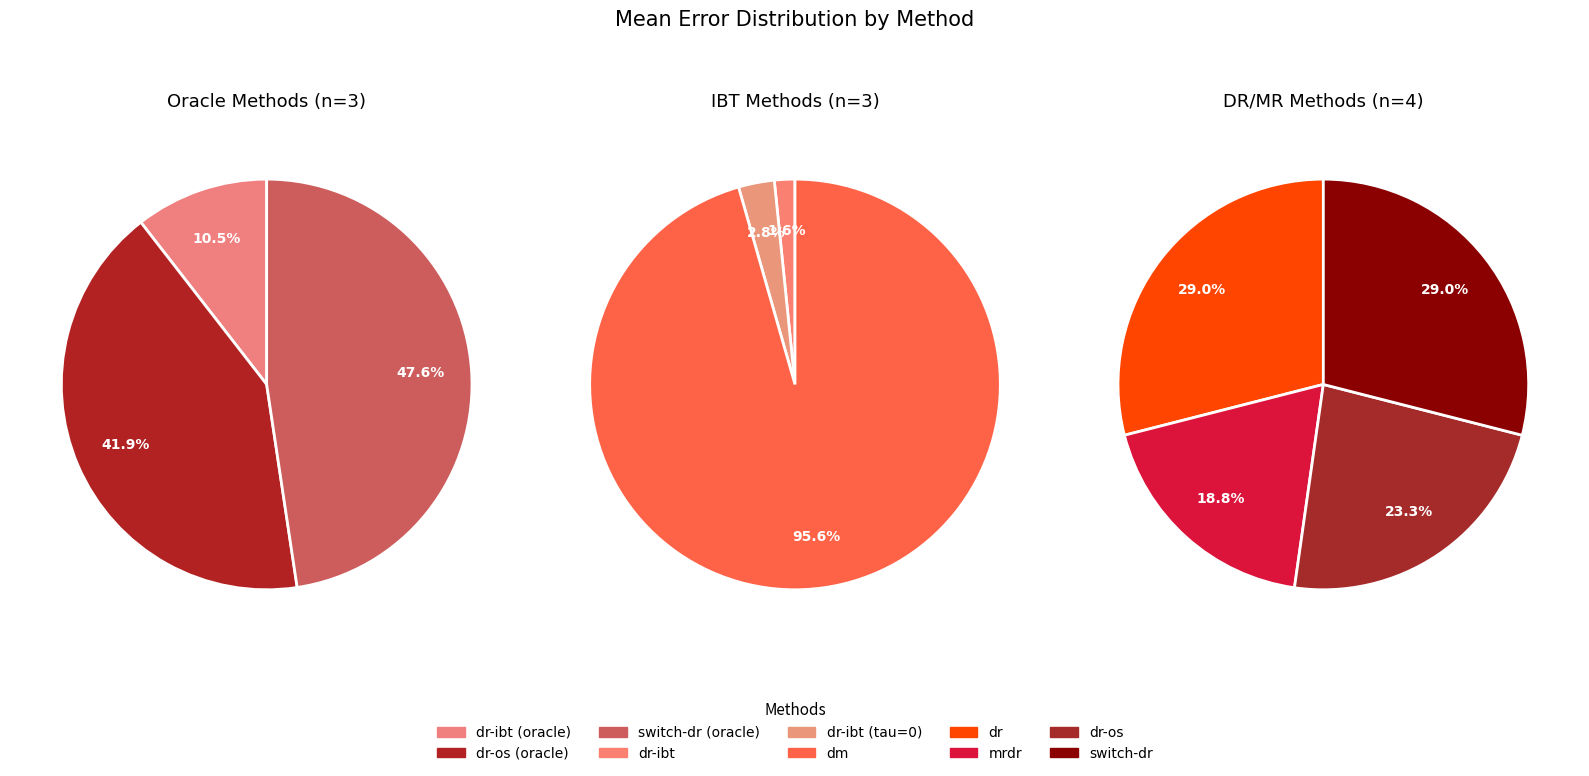

Which slice represents more than half of the pie?

dm